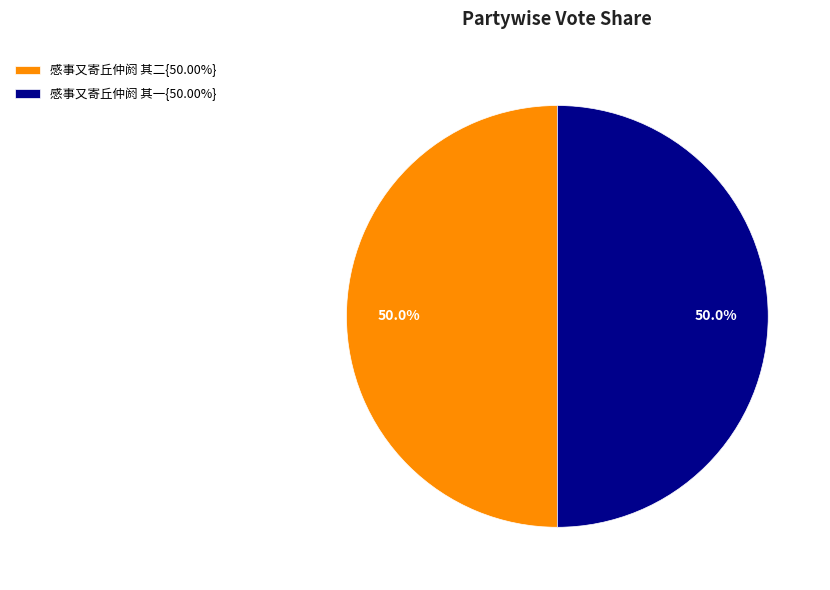

Approximately how many times larger is the value at 感事又寄丘仲阏 其一{50.00%} compared to 感事又寄丘仲阏 其二{50.00%}?

1.0